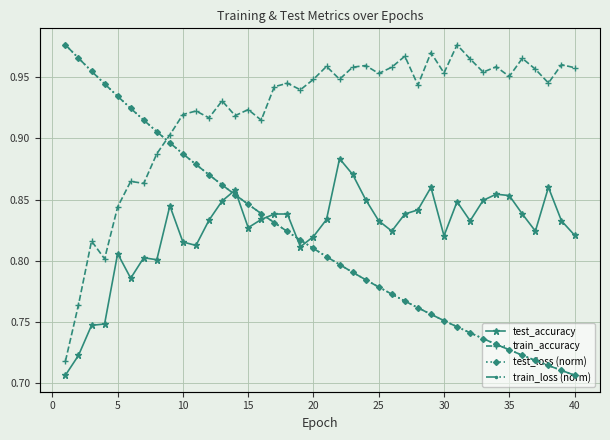

What are all the series names shown in the legend?

test_accuracy, train_accuracy, test_loss (norm), train_loss (norm)